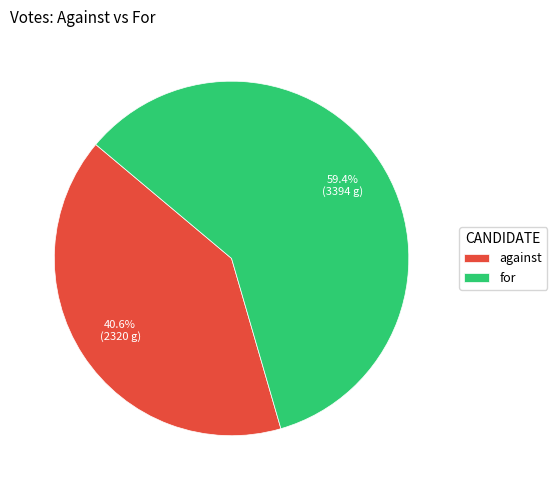

How many segments does this pie chart have?

2